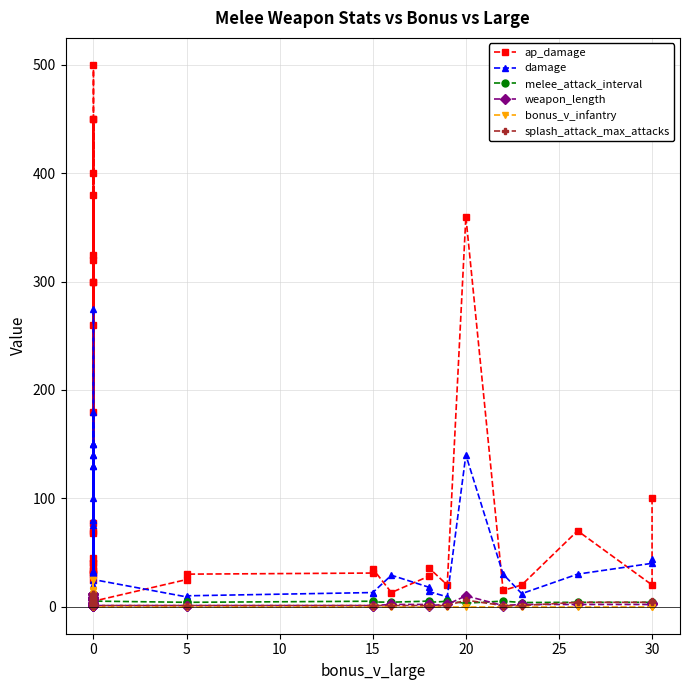

True or false: bonus_v_infantry and melee_attack_interval cross at least once.

True